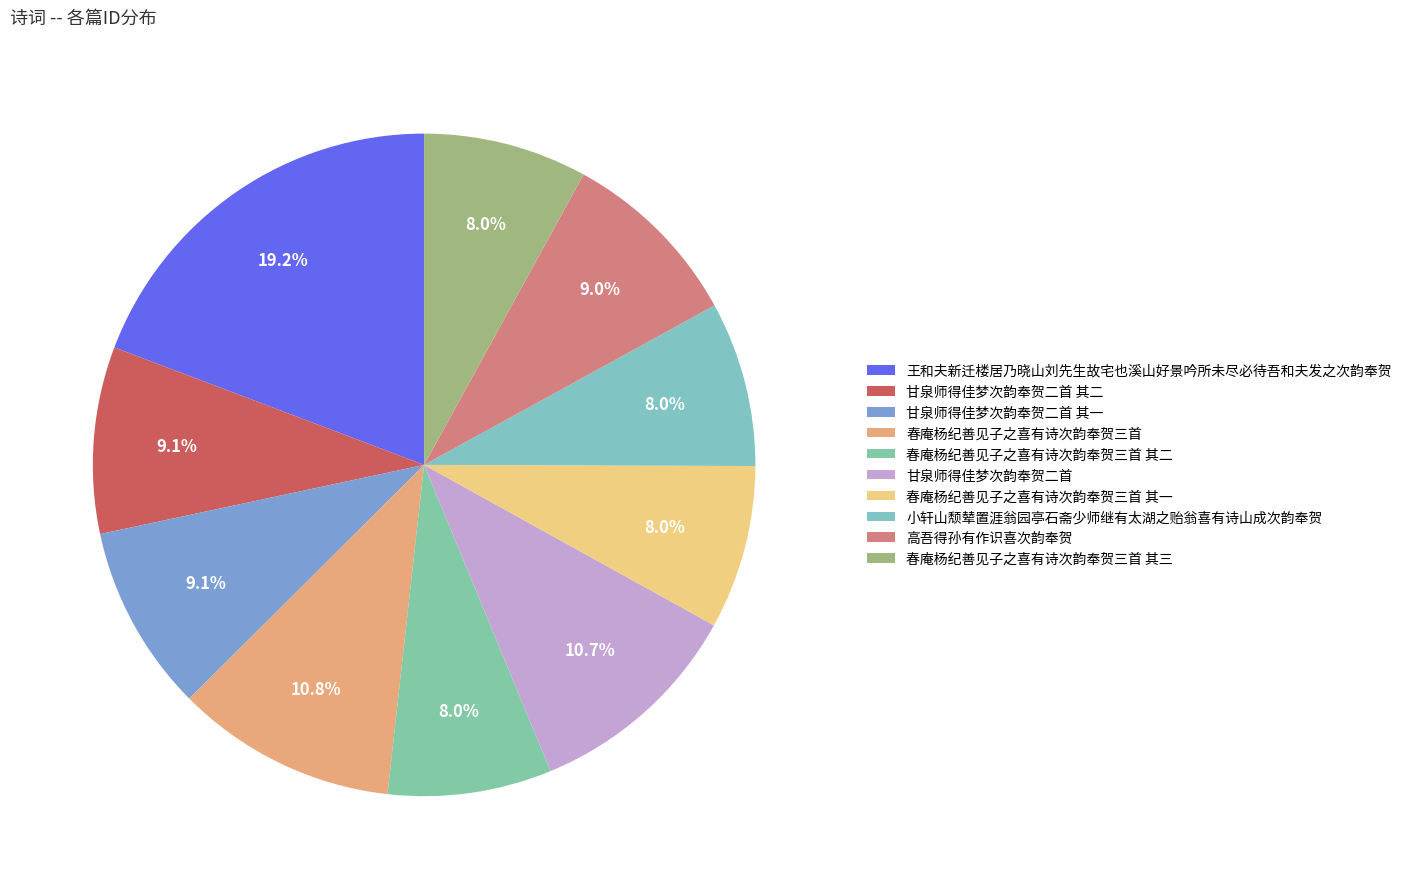

What percentage is the 春庵杨纪善见子之喜有诗次韵奉贺三首 其三 slice, to the nearest percent?

8%